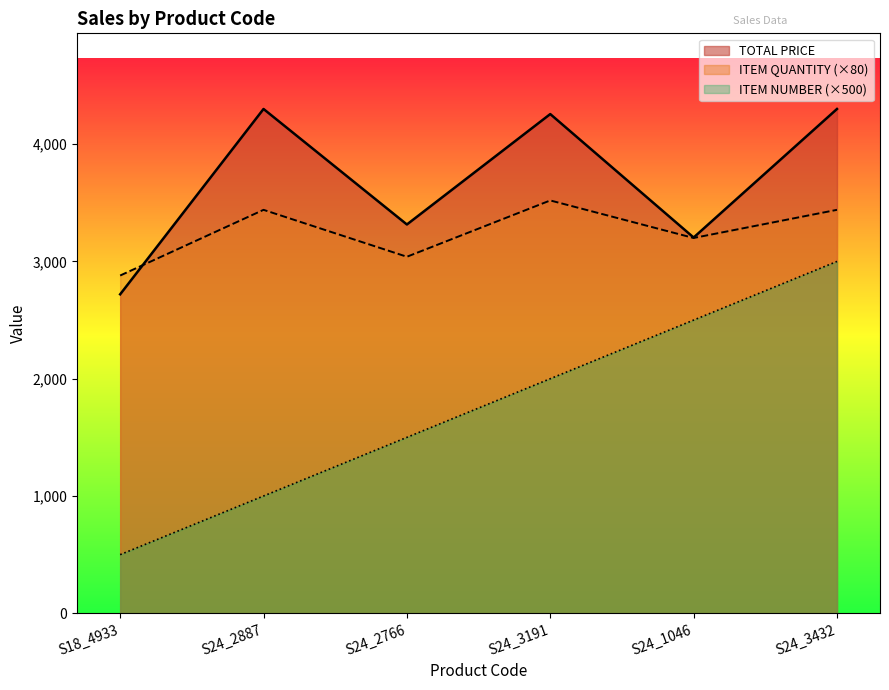

What is the value of the ITEM NUMBER point at the 5th from the left?

2500.0